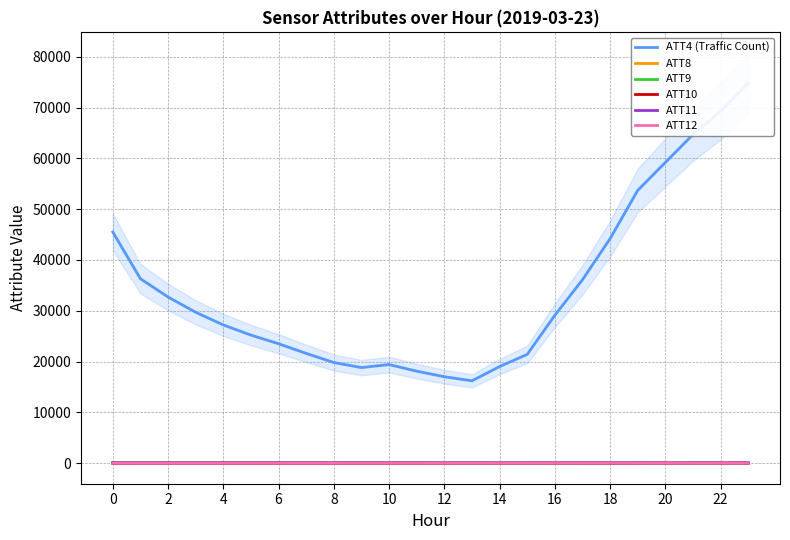

How many distinct data groups are displayed?

6